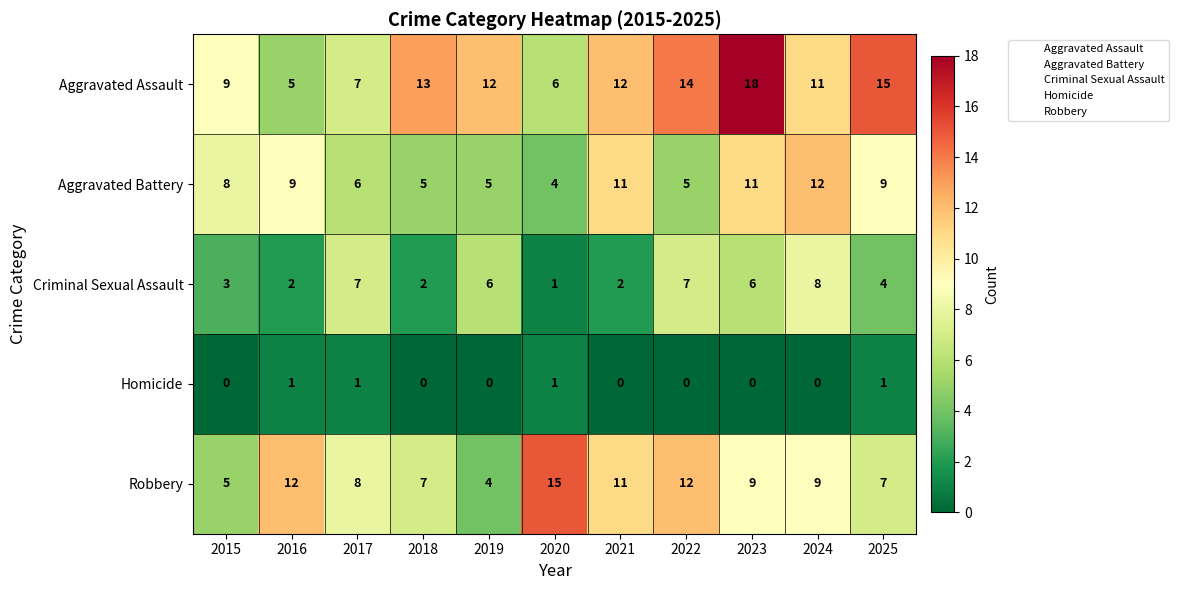

List the series in order of their peak value, highest first.

Aggravated Assault, Robbery, Aggravated Battery, Criminal Sexual Assault, Homicide